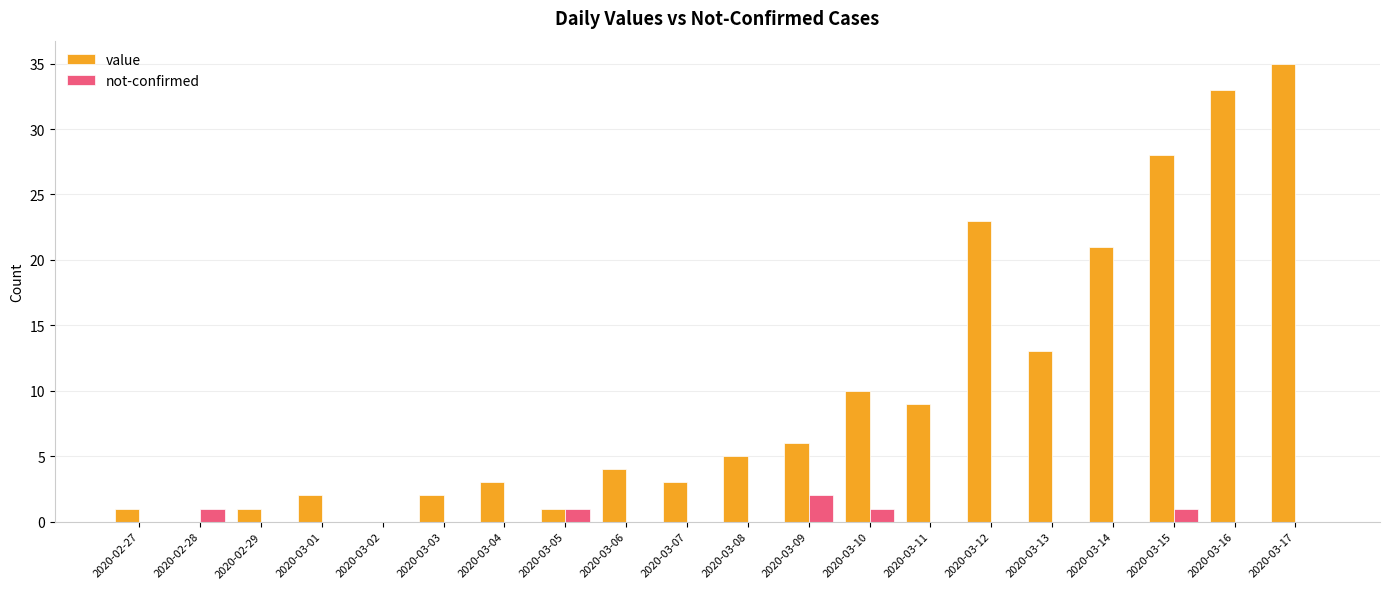

What is the sum of all value values?

200